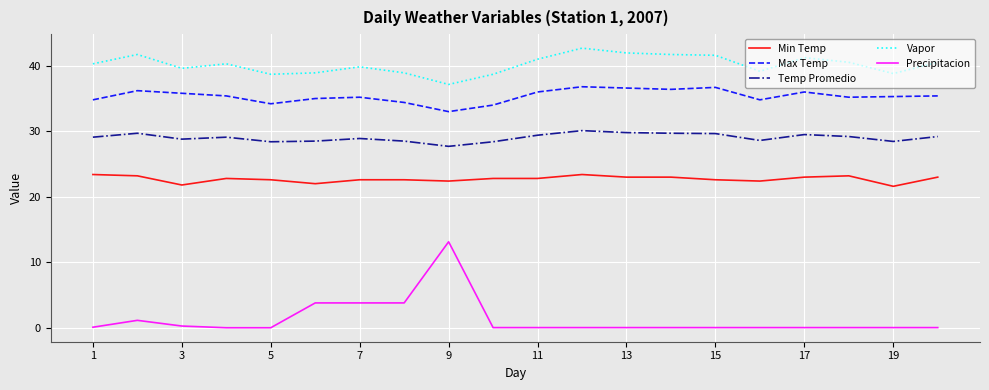

True or false: Temp Promedio has more than 0 interior local peaks.

True